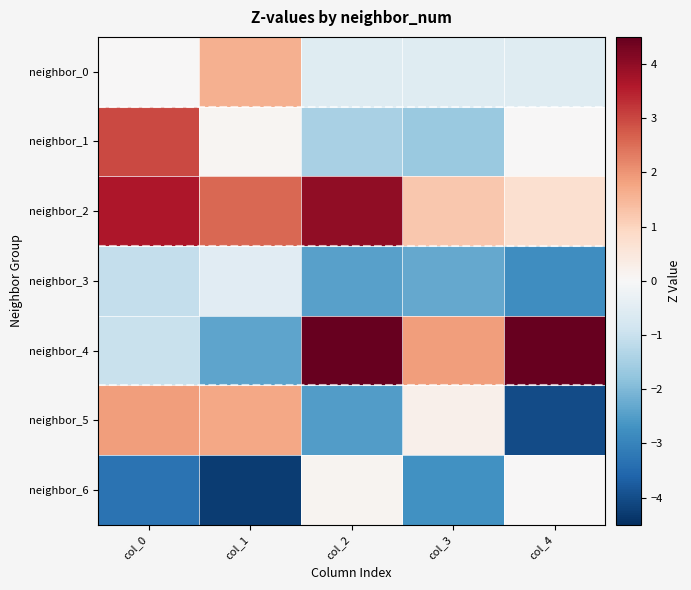

Between col_2 and col_3, which is larger?

col_3